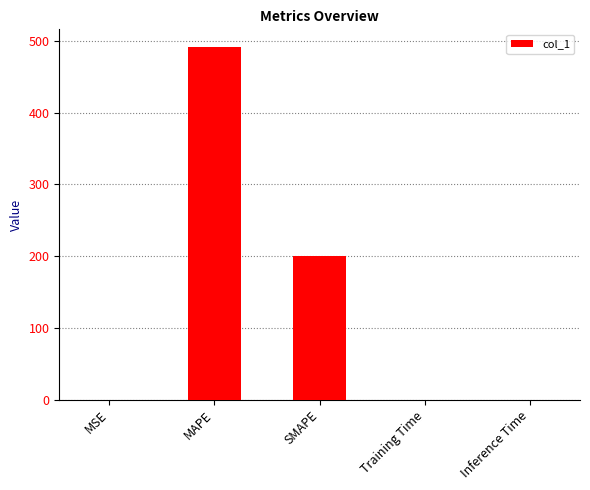

How many distinct data groups are displayed?

1